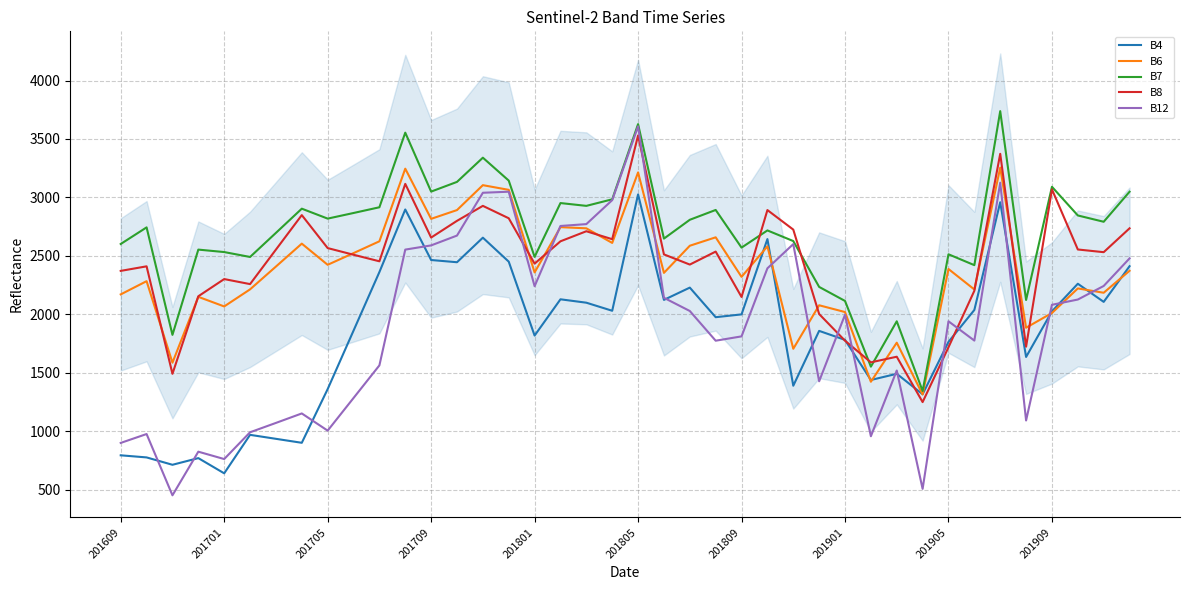

What are all the series names shown in the legend?

B4, B6, B7, B8, B12